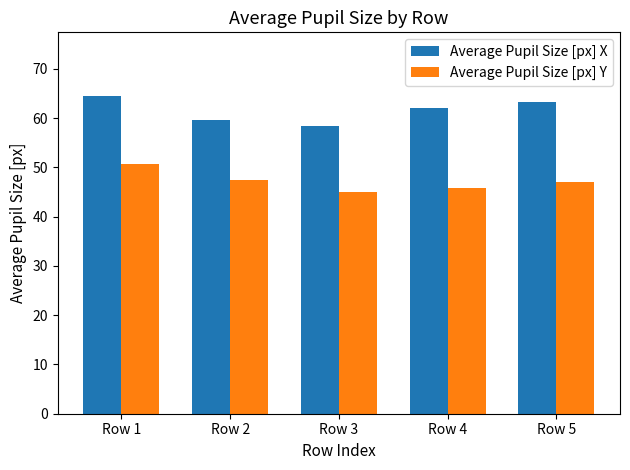

Where does the Average Pupil Size [px] Y series first go above 47?

Row 1